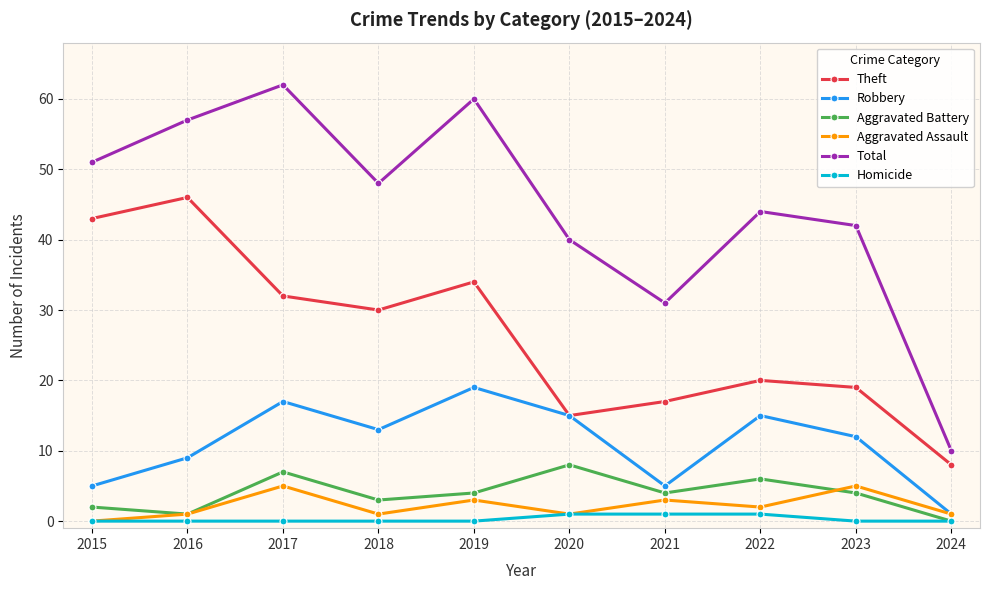

True or false: Aggravated Battery and Total intersect in this chart.

False